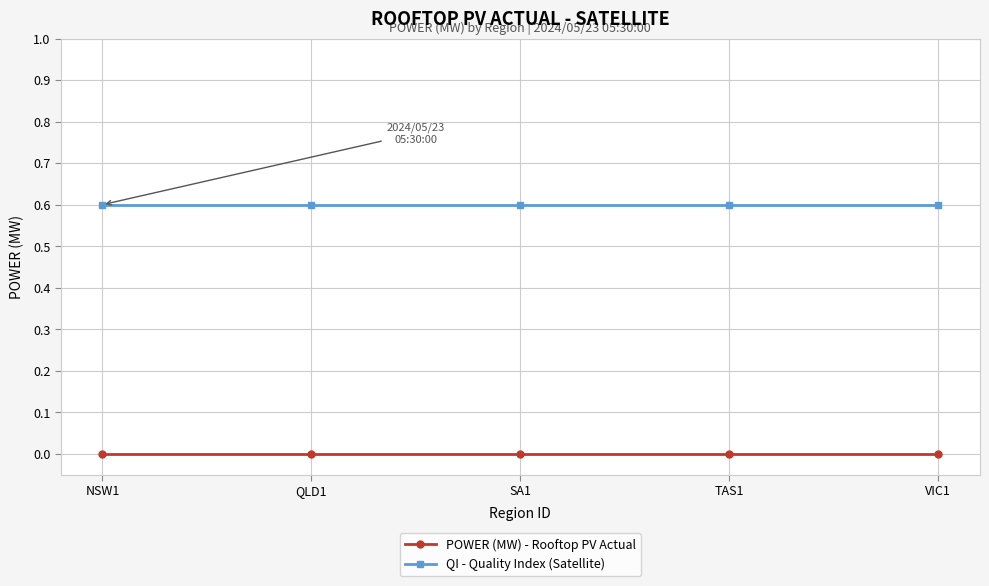

Rank the series by their maximum value, from lowest to highest.

POWER (MW) - Rooftop PV Actual, QI - Quality Index (Satellite)